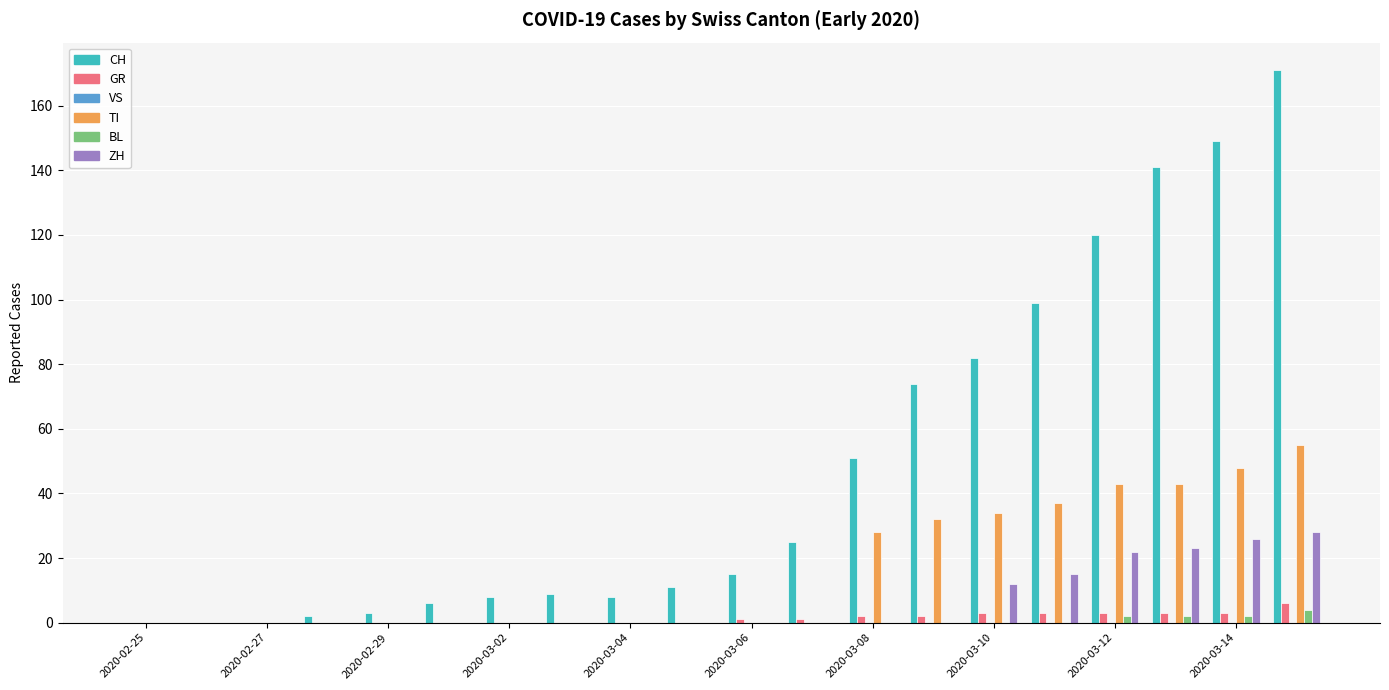

What is the greatest value displayed?

171